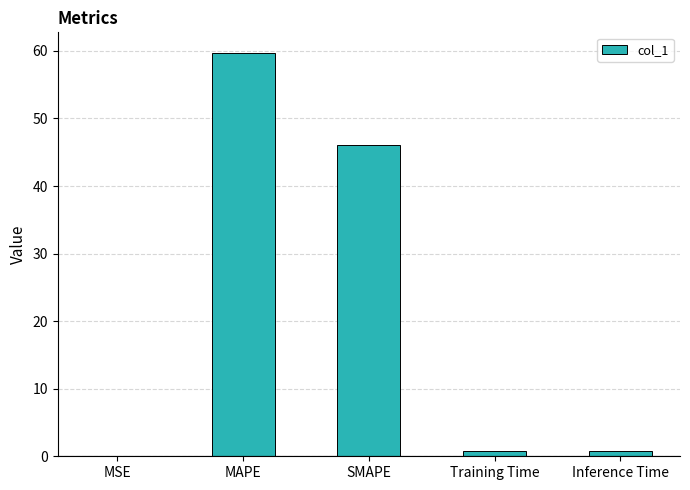

Which category has the highest value across all series?

MAPE